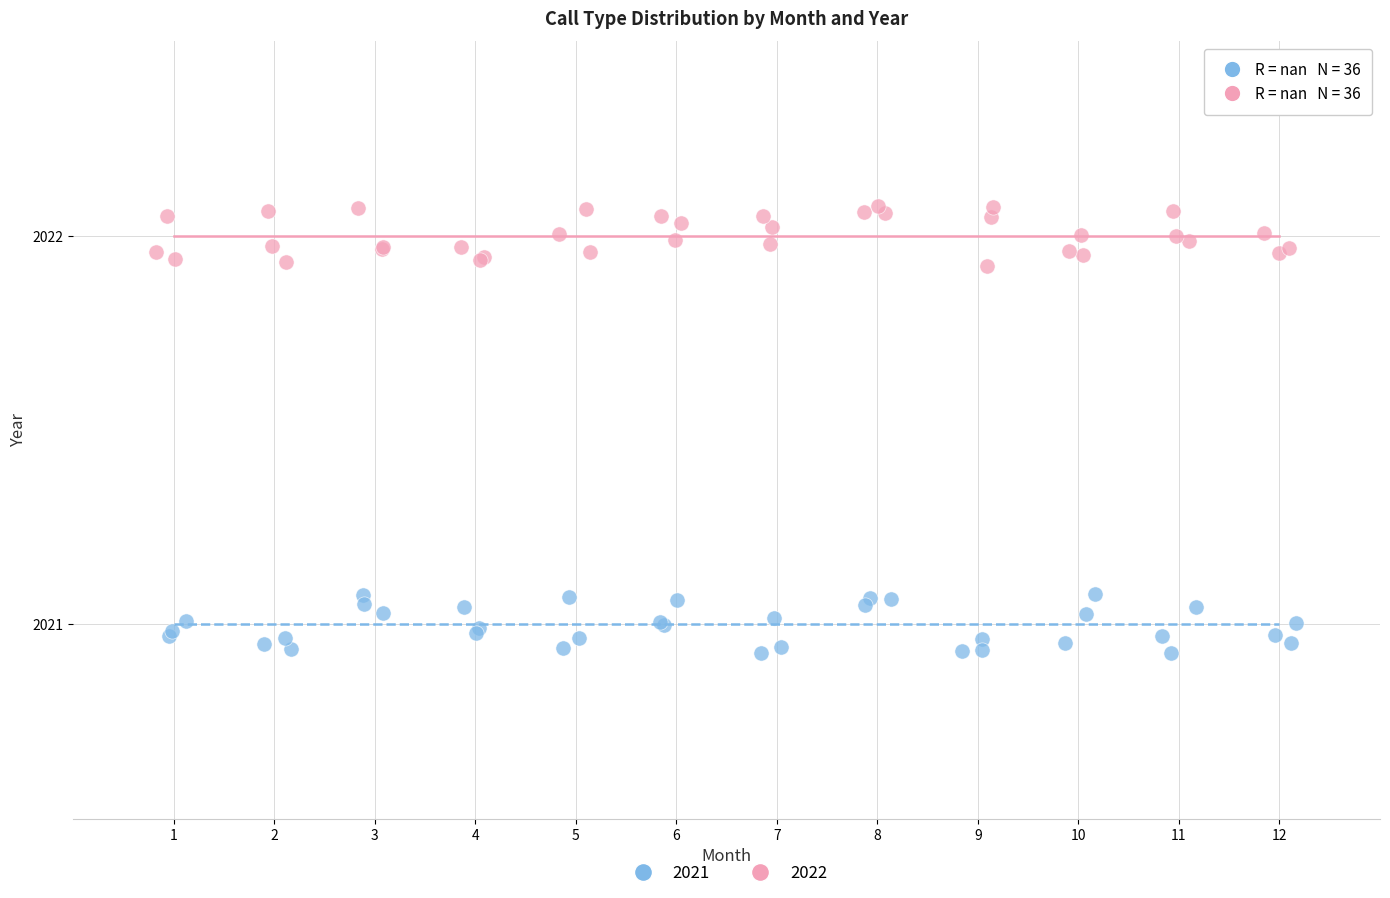

Which series contains the lowest Y value?

2021